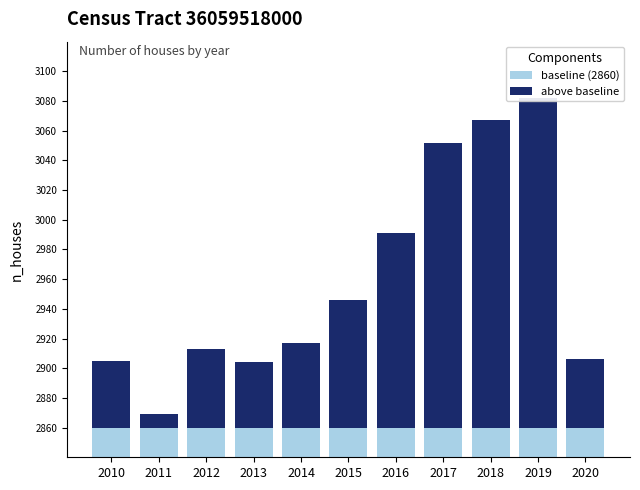

At 2014, list the series in order from smallest to largest.

above baseline, baseline (2860)